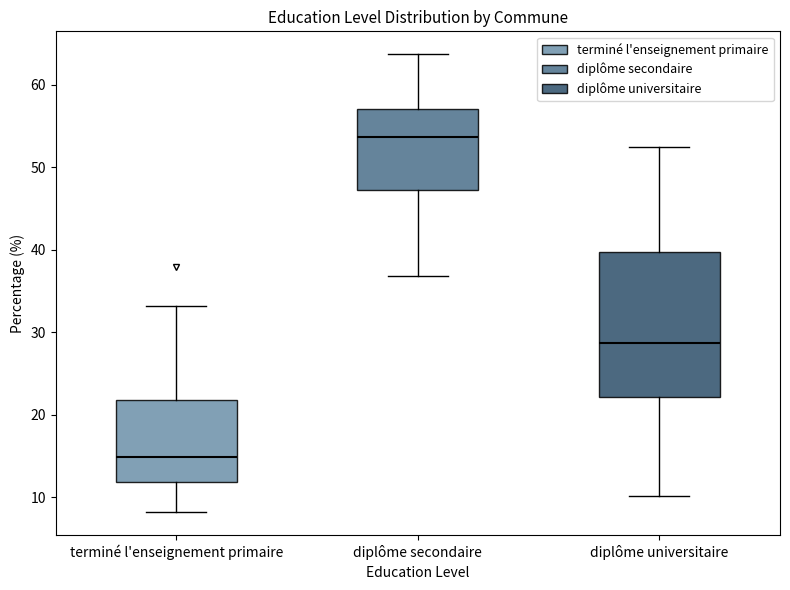

Which box has the lowest median line?

terminé l'enseignement primaire